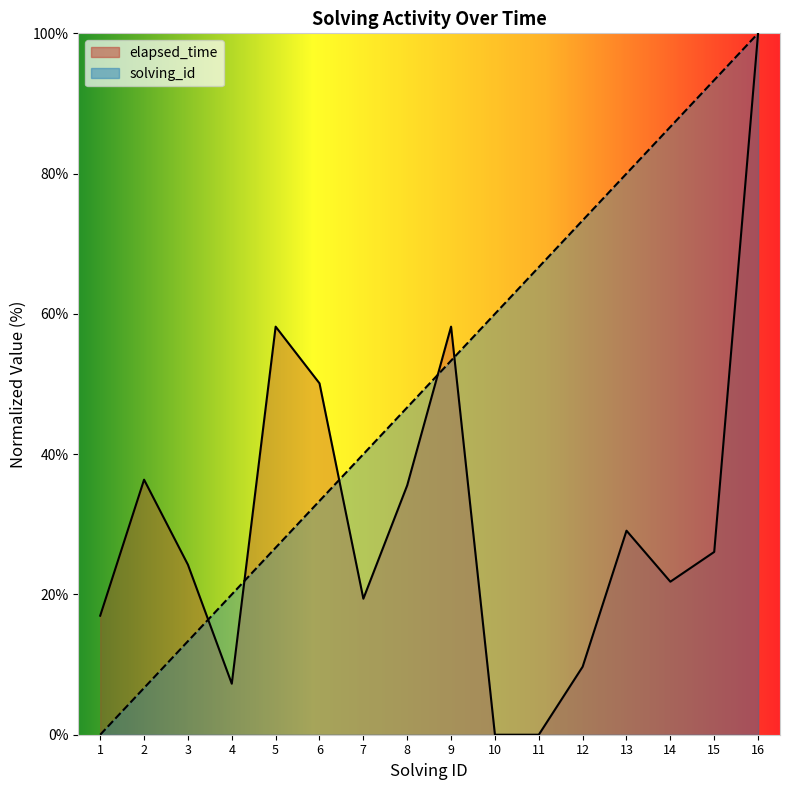

How many lines are shown in the chart?

2